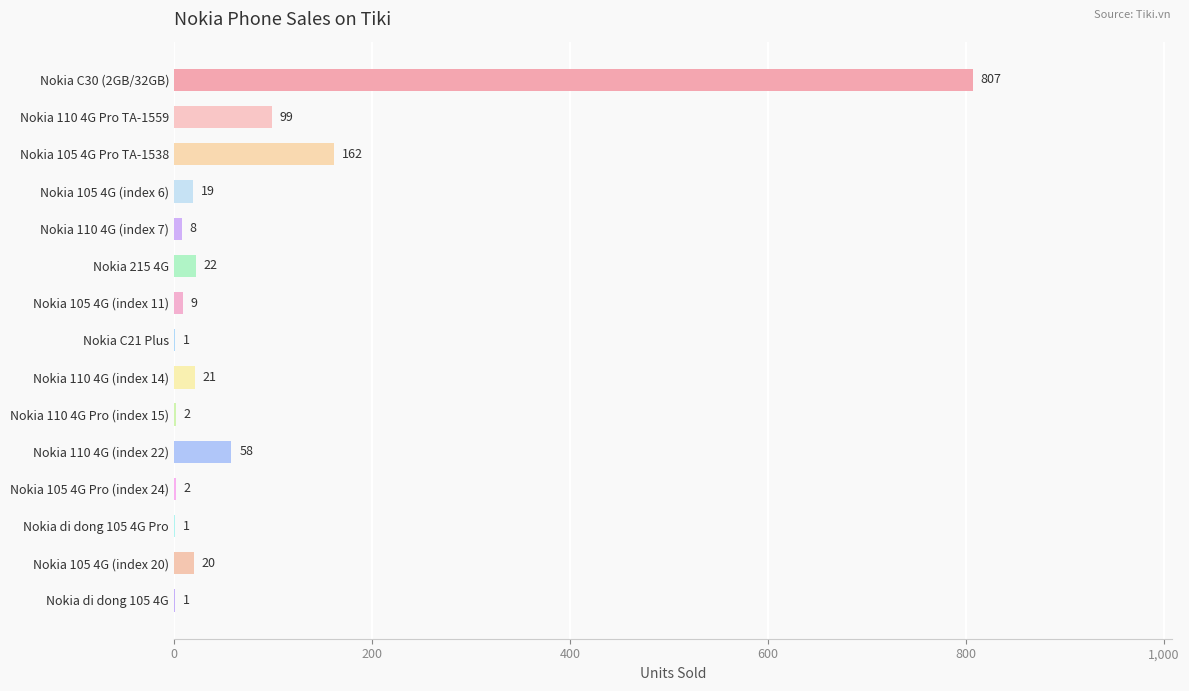

What is the sum of the values at Nokia 105 4G (index 20) and Nokia 105 4G (index 11)?

29